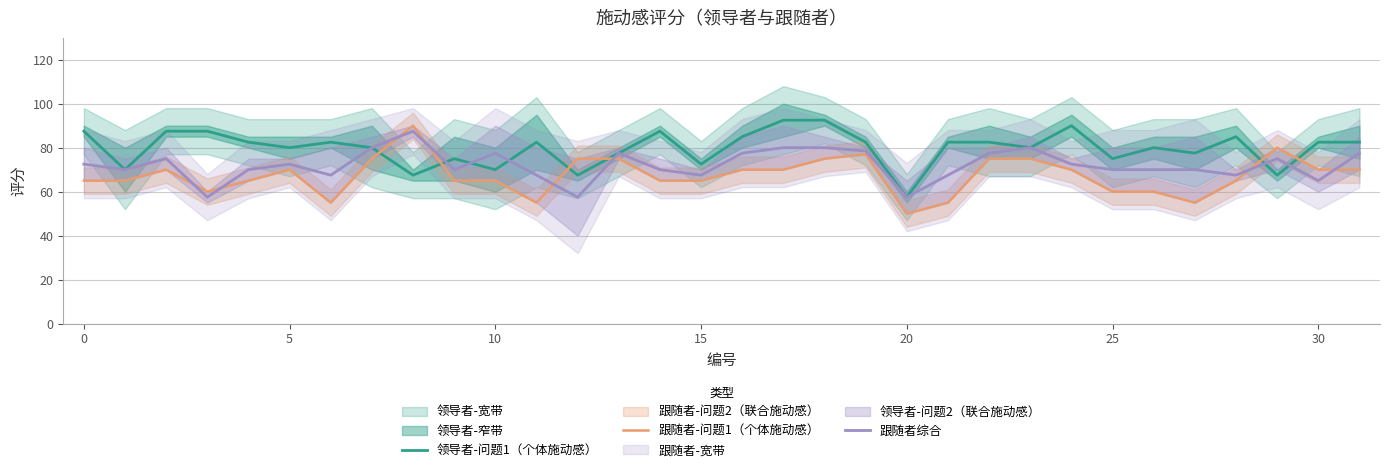

Is this an area chart (filled region under the line)?

No